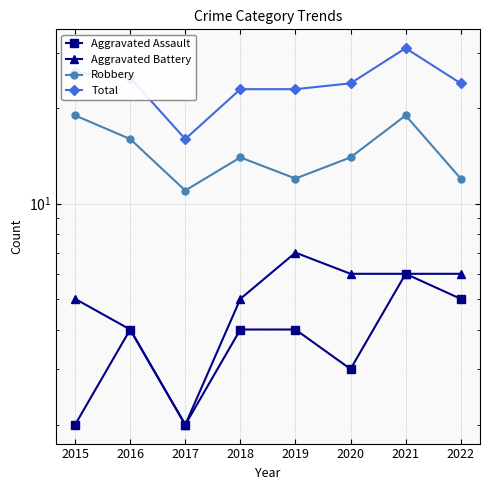

Which series has the largest total across all categories?

Total